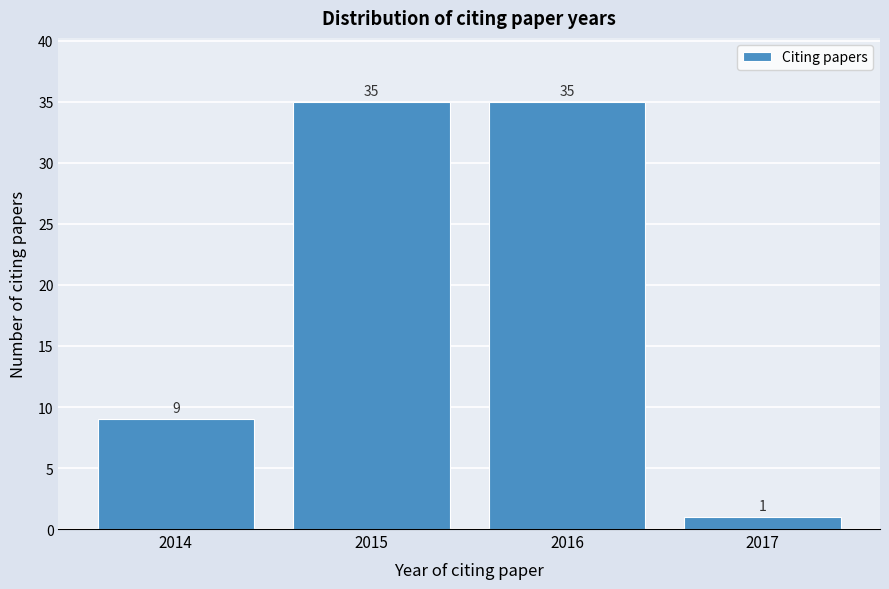

Reading left to right, what are all the values shown in this chart?

9	35	35	1